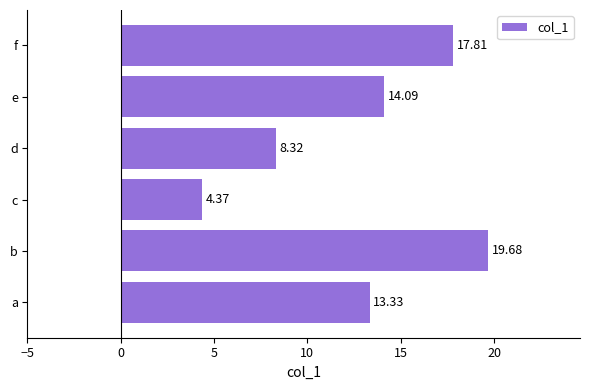

List the labels in order of value, smallest first.

c, d, a, e, f, b